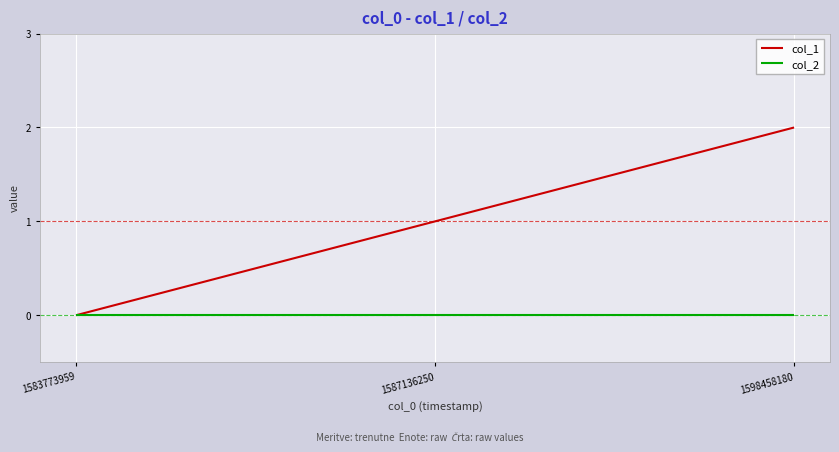

Which series changed the most between 1583773959 and 1598458180?

col_1